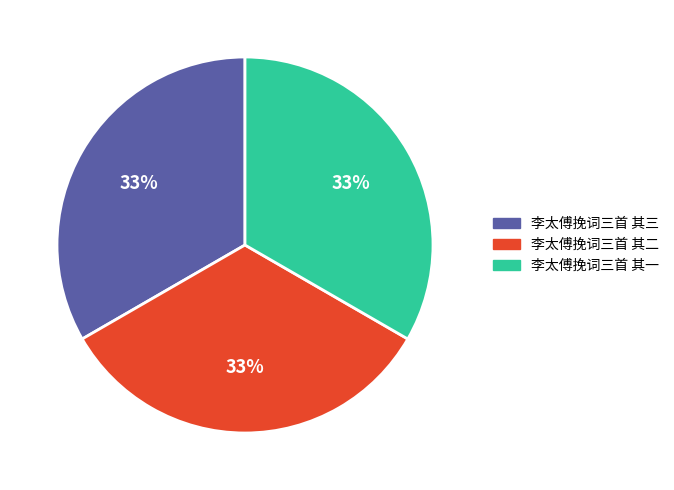

To the nearest percent, what portion does 李太傅挽词三首 其二 represent?

33%